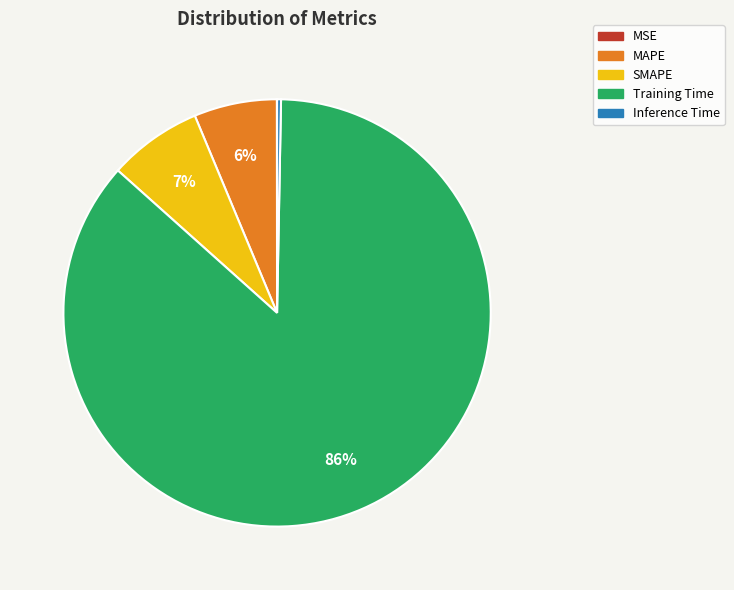

Does any single category account for the majority?

Yes